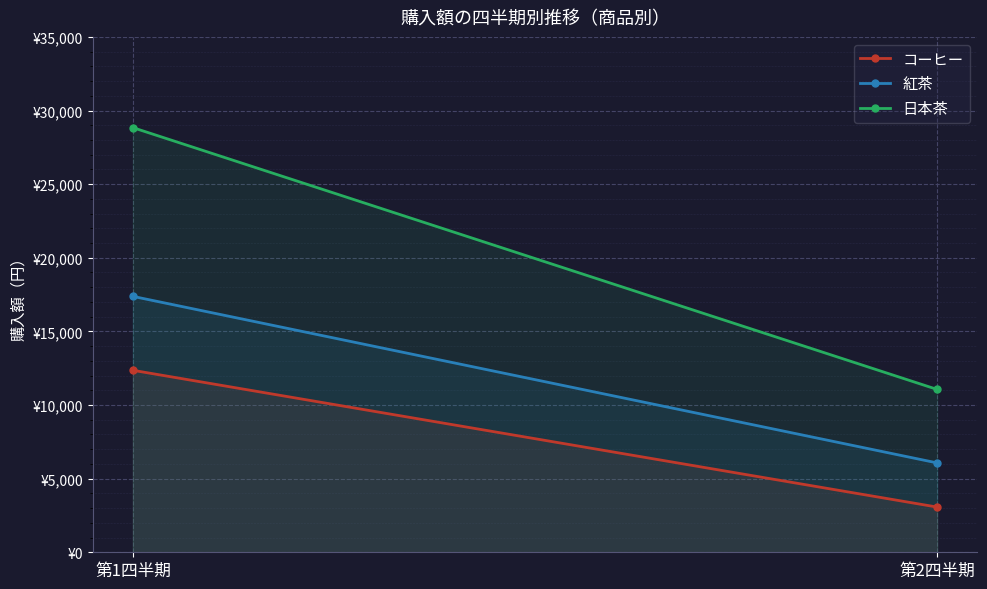

What is the label of the 2nd point from the left?

第2四半期